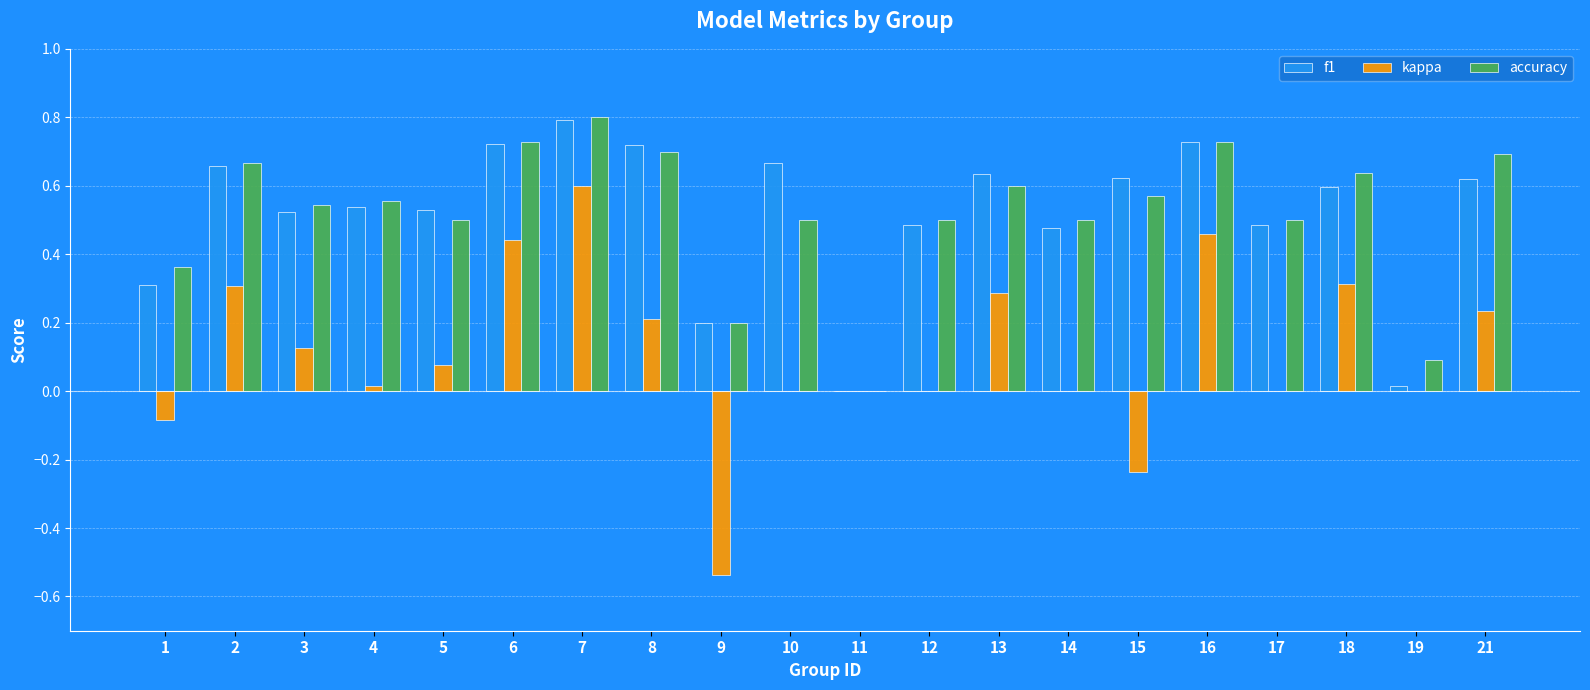

How many distinct data groups are displayed?

3